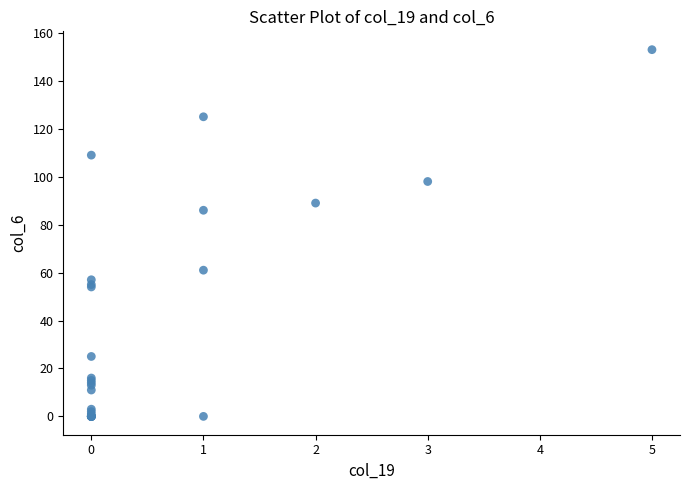

What Y value in the scatter plot is closest to 76?

86